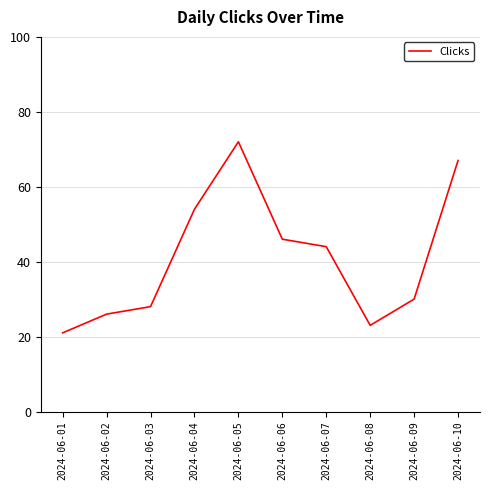

Where is the data nearest to the value 46?

2024-06-06